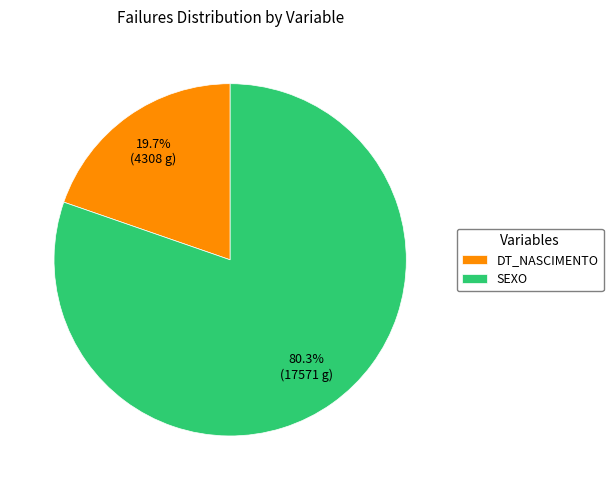

Approximately how many times larger is the value at DT_NASCIMENTO compared to SEXO?

0.2